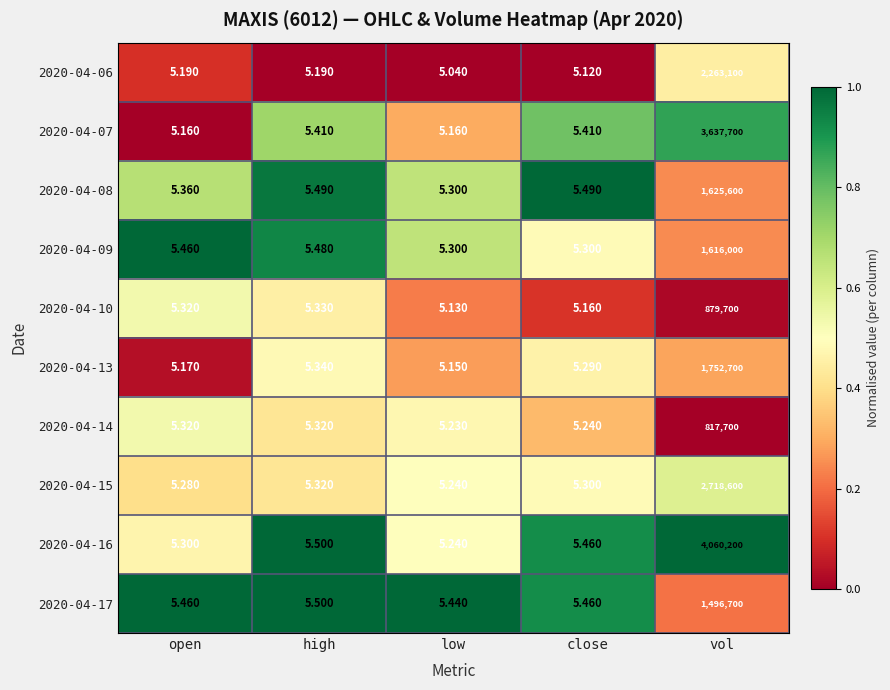

Is the value of 2020-04-17 at low greater than the value of 2020-04-06 at low?

Yes